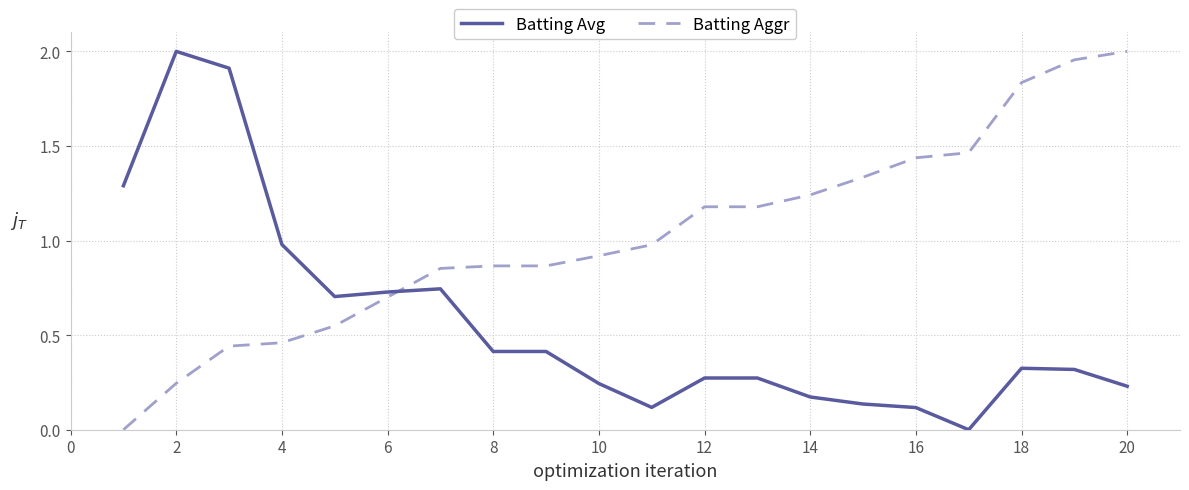

After their last crossing, which series has the higher values: Batting Aggr or Batting Avg?

Batting Aggr